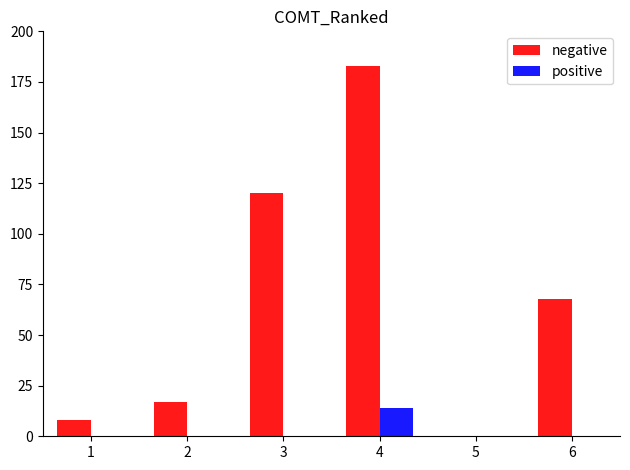

True or false: positive has a value of 0 at 3.

True